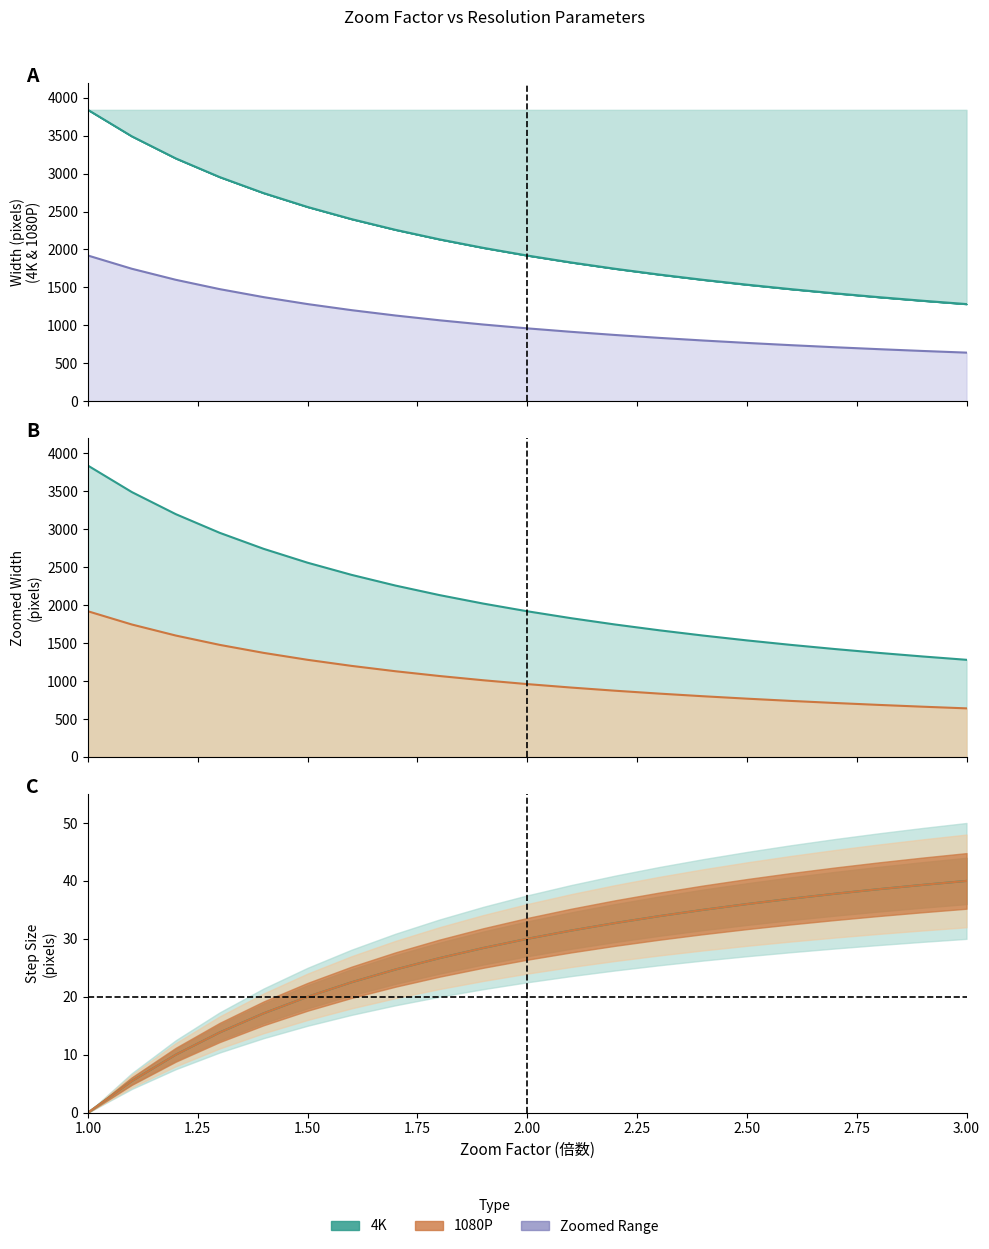

How many values in the 1080P Zoomed Width series exceed 960?

10